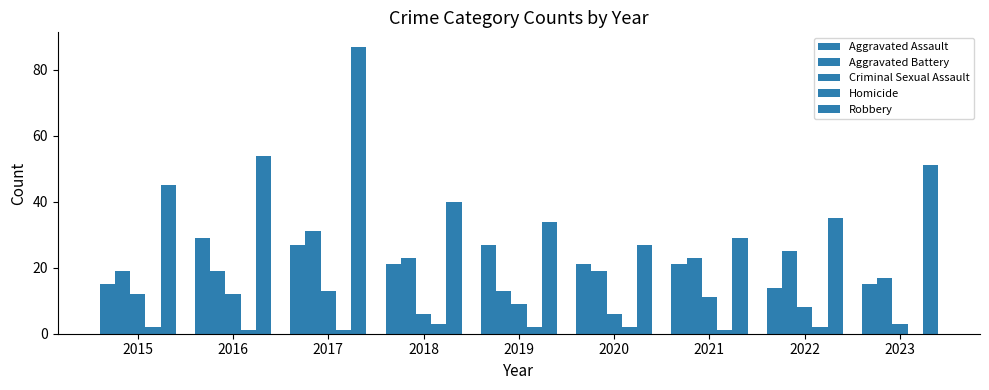

What is the difference between the second highest and second lowest values in the Aggravated Assault series?

12